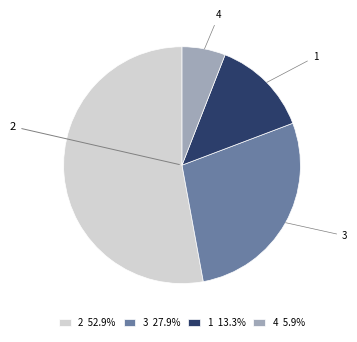

Do 2 and 3 together represent more than half of the pie?

Yes